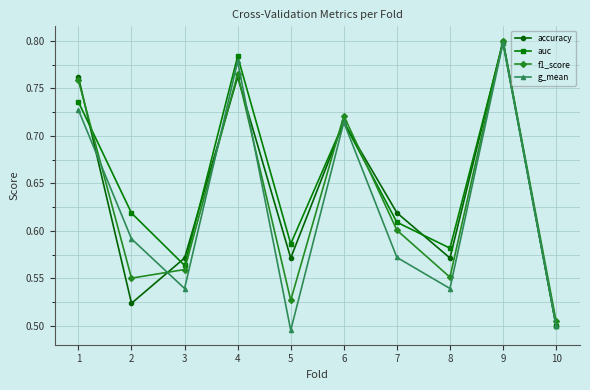

Where is accuracy nearest to the value 0?

10